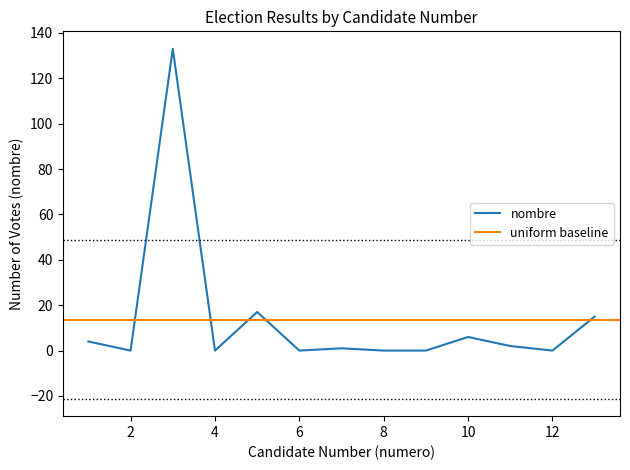

Is it true that the value at 13 is 15?

True